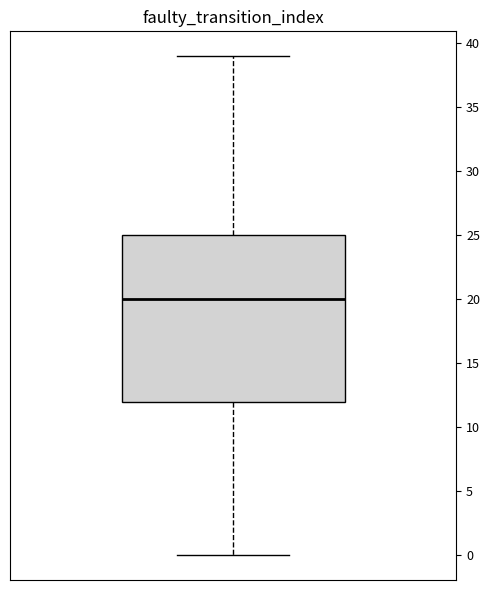

Read this box plot against the y-axis: the position of the median line, the range covered by the box, and the ends of both whiskers. The values are not printed on the chart, so give them approximately, as read against the axis.

median 20, box 12 to 25, whiskers 0 to 39